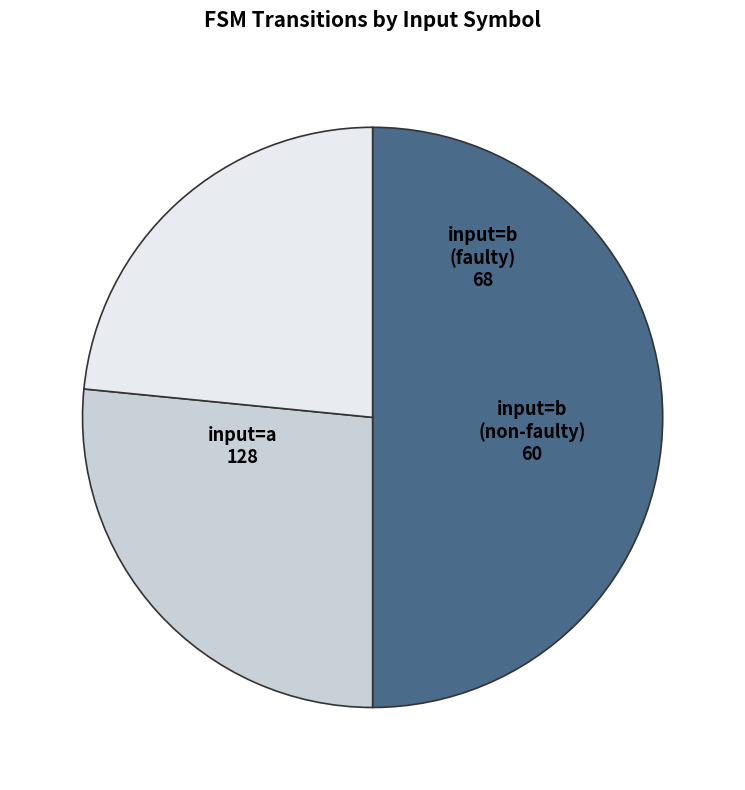

What is the ratio of the value at input=b (non-faulty) to the value at input=a?

0.5